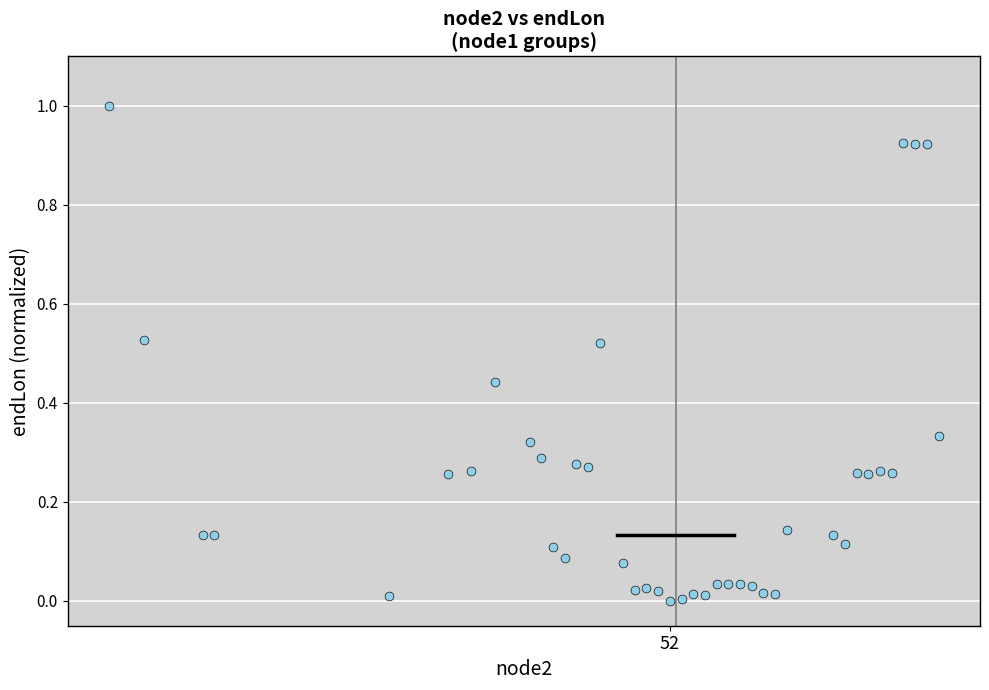

What is the range of Y values (max minus min)?

1.0